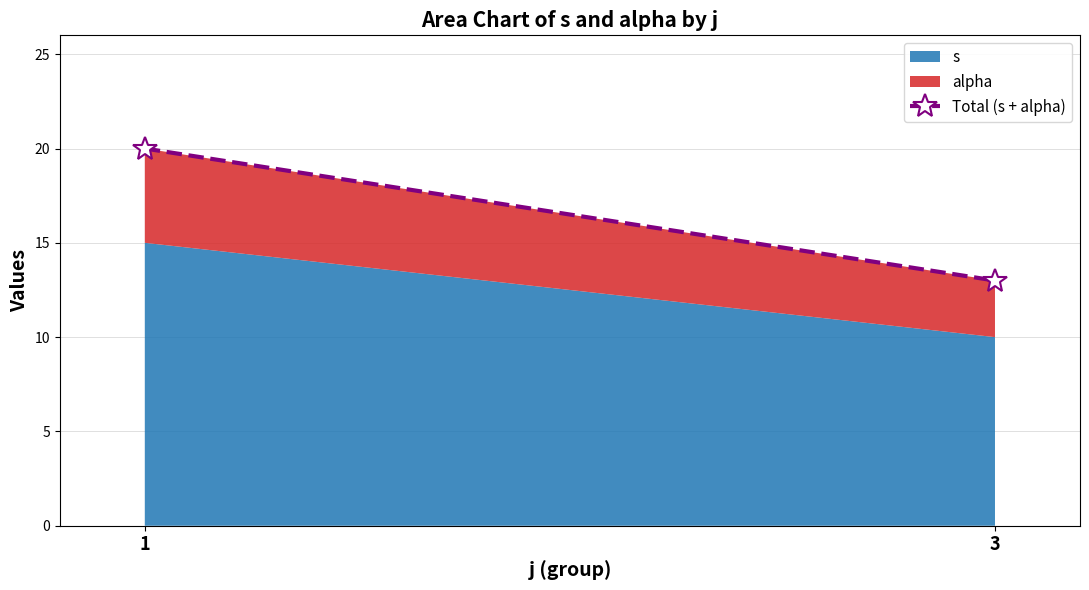

Which label corresponds to the smallest value in the chart?

3